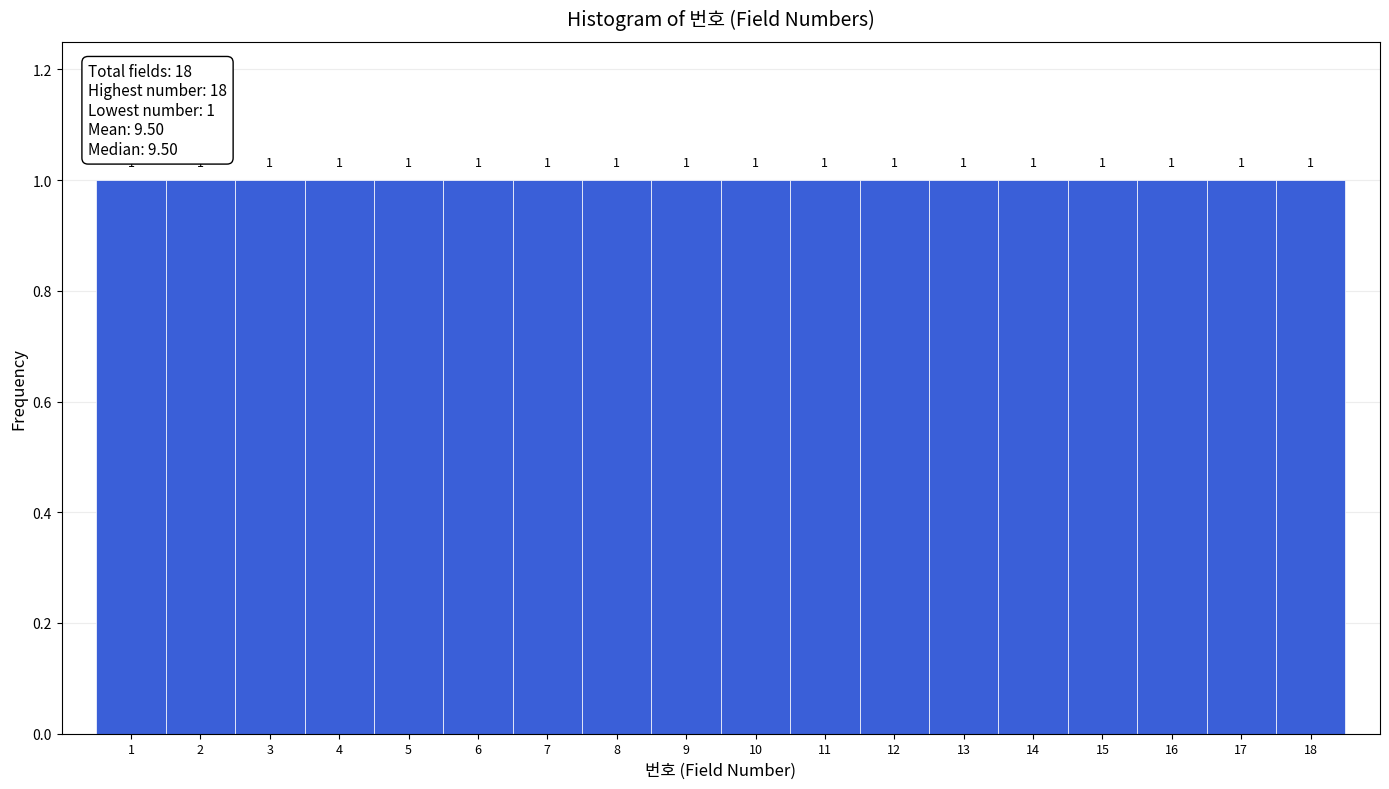

Reading left to right, transcribe this chart: for each bar, give the range it covers on the x-axis and its height.

0.5 to 1.5: 1
1.5 to 2.5: 1
2.5 to 3.5: 1
3.5 to 4.5: 1
4.5 to 5.5: 1
5.5 to 6.5: 1
6.5 to 7.5: 1
7.5 to 8.5: 1
8.5 to 9.5: 1
9.5 to 10.5: 1
10.5 to 11.5: 1
11.5 to 12.5: 1
12.5 to 13.5: 1
13.5 to 14.5: 1
14.5 to 15.5: 1
15.5 to 16.5: 1
16.5 to 17.5: 1
17.5 to 18.5: 1